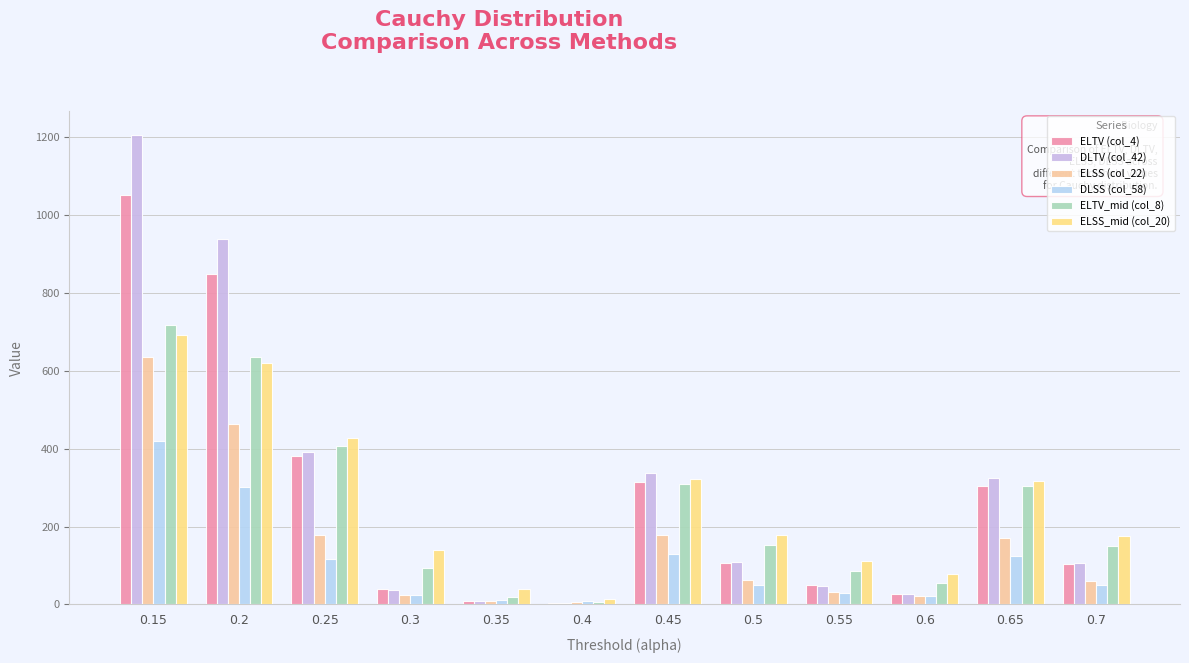

Reading left to right, what are all the values shown in this chart?

ELTV (col_4): 0.15=1052	0.2=849	0.25=381	0.3=39	0.35=9	0.4=4	0.45=315	0.5=107	0.55=49	0.6=28	0.65=305	0.7=104
DLTV (col_42): 0.15=1206	0.2=938	0.25=391	0.3=36	0.35=8	0.4=4	0.45=337	0.5=109	0.55=48	0.6=26	0.65=325	0.7=106
ELSS (col_22): 0.15=634	0.2=464	0.25=178	0.3=25	0.35=9	0.4=5	0.45=177	0.5=63	0.55=32	0.6=21	0.65=170	0.7=61
DLSS (col_58): 0.15=420	0.2=301	0.25=116	0.3=23	0.35=12	0.4=9	0.45=130	0.5=51	0.55=30	0.6=21	0.65=125	0.7=50
ELTV_mid (col_8): 0.15=718	0.2=635	0.25=408	0.3=94	0.35=20	0.4=7	0.45=309	0.5=152	0.55=86	0.6=54	0.65=304	0.7=150
ELSS_mid (col_20): 0.15=691	0.2=619	0.25=427	0.3=140	0.35=40	0.4=13	0.45=322	0.5=178	0.55=112	0.6=77	0.65=316	0.7=175